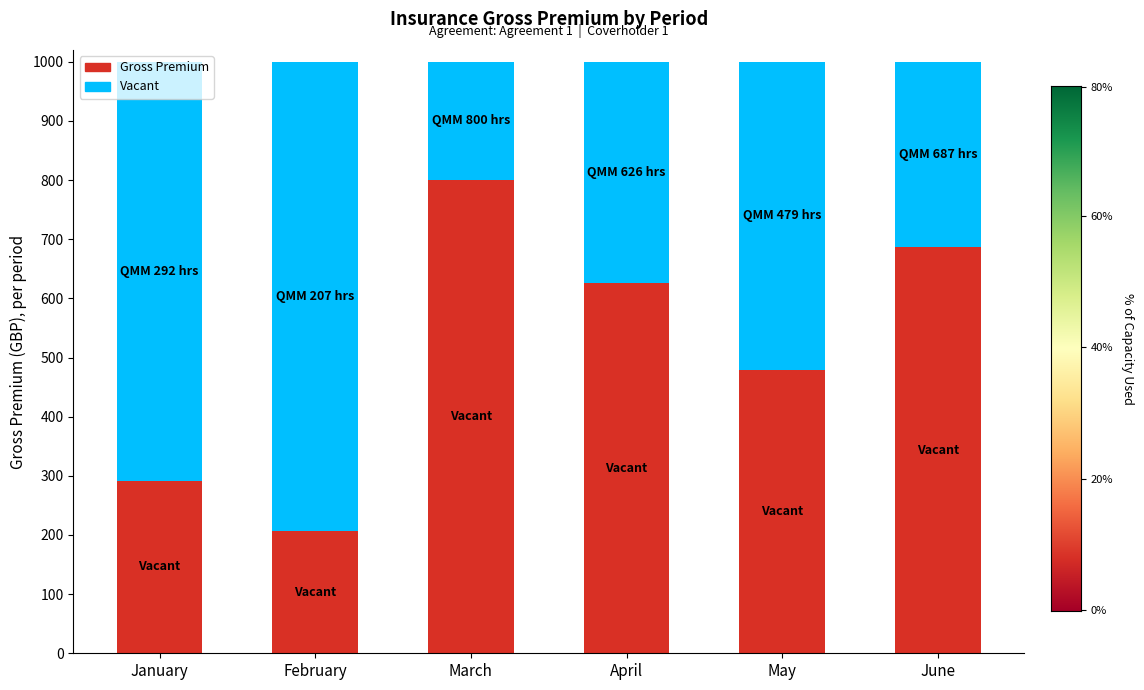

What is the total value across all series at January?

1000